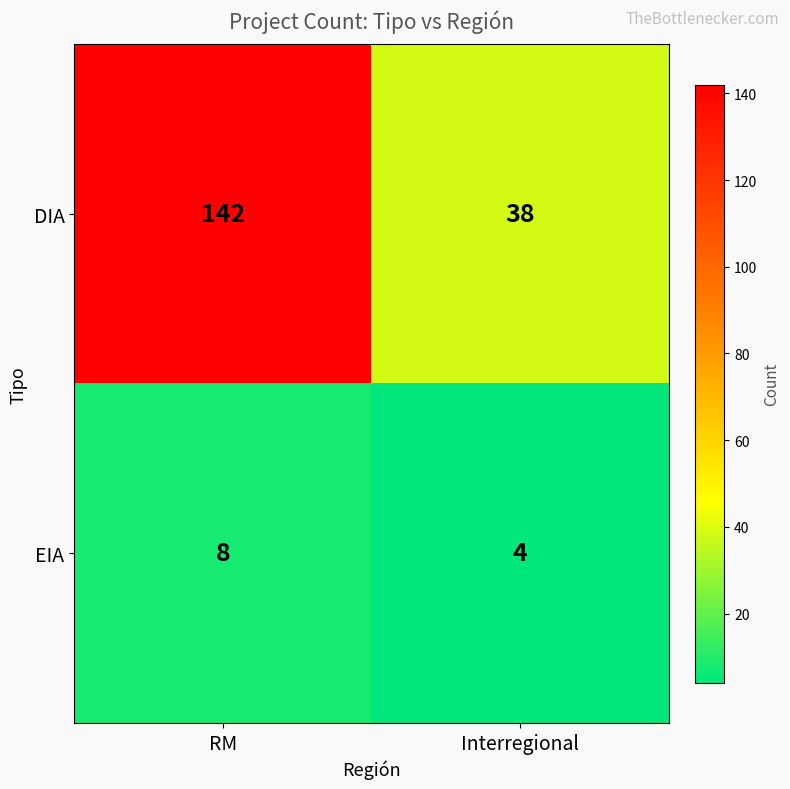

Rank the series by their average value, from highest to lowest.

DIA, EIA